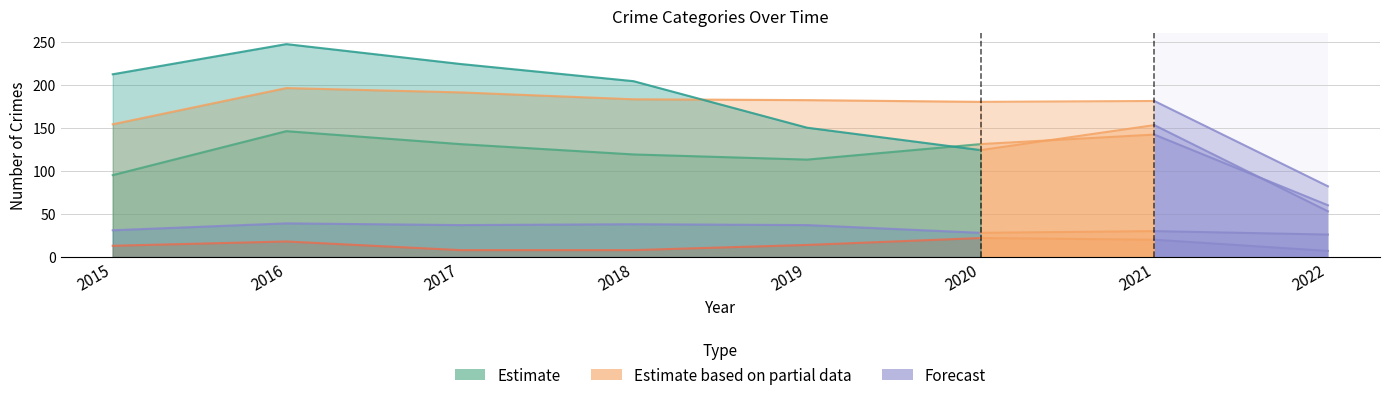

True or false: Aggravated Battery and Criminal Sexual Assault cross at least once.

False